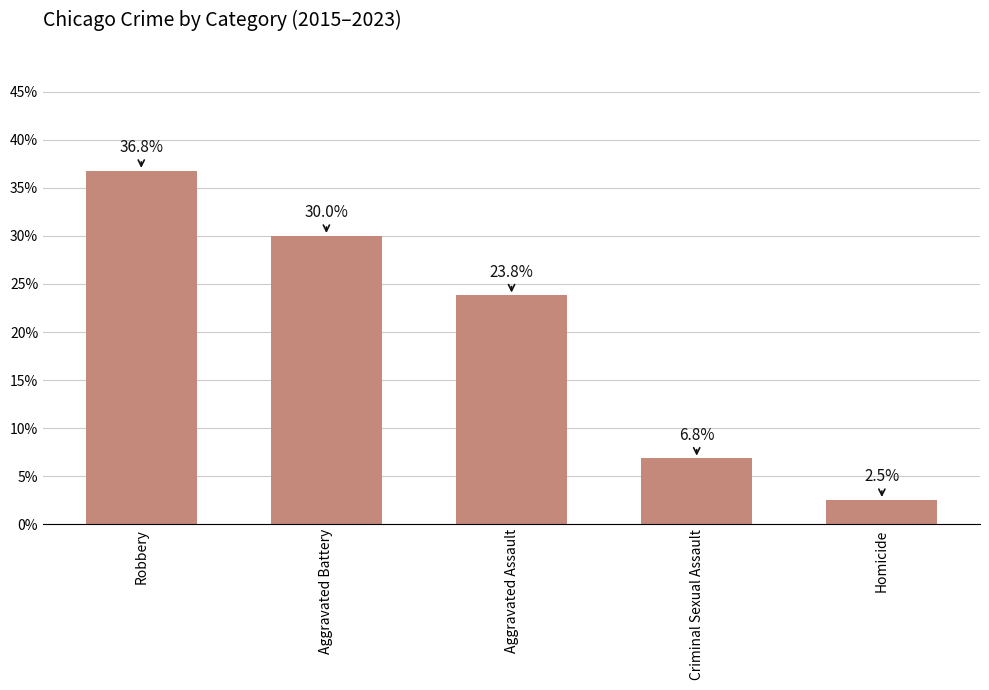

Which has a higher value, Homicide or Criminal Sexual Assault?

Criminal Sexual Assault